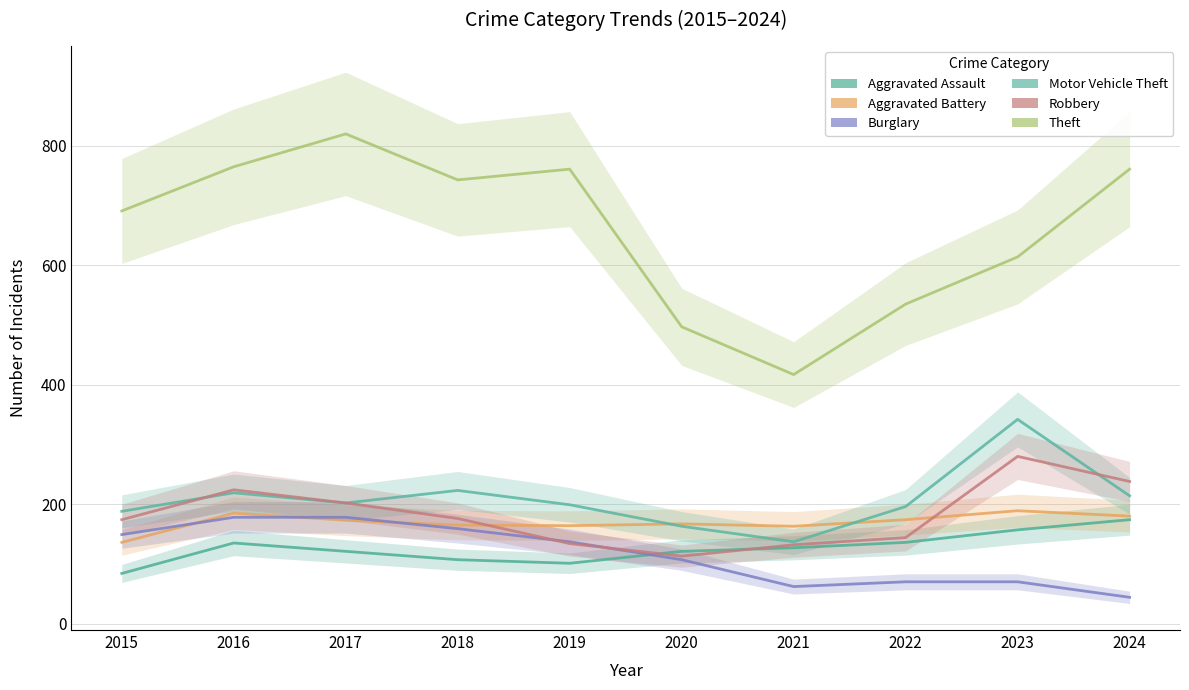

What is the minimum value shown in the chart?

44